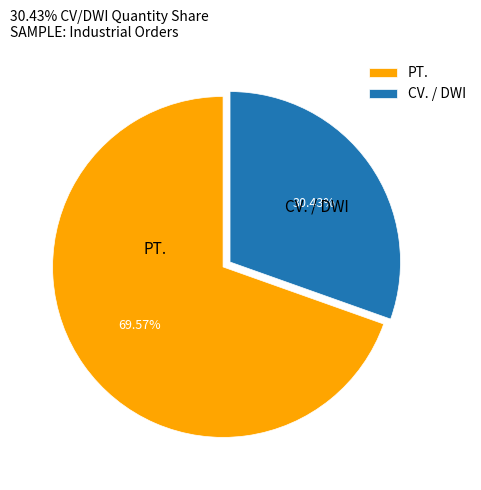

Is there a majority slice in this chart?

Yes